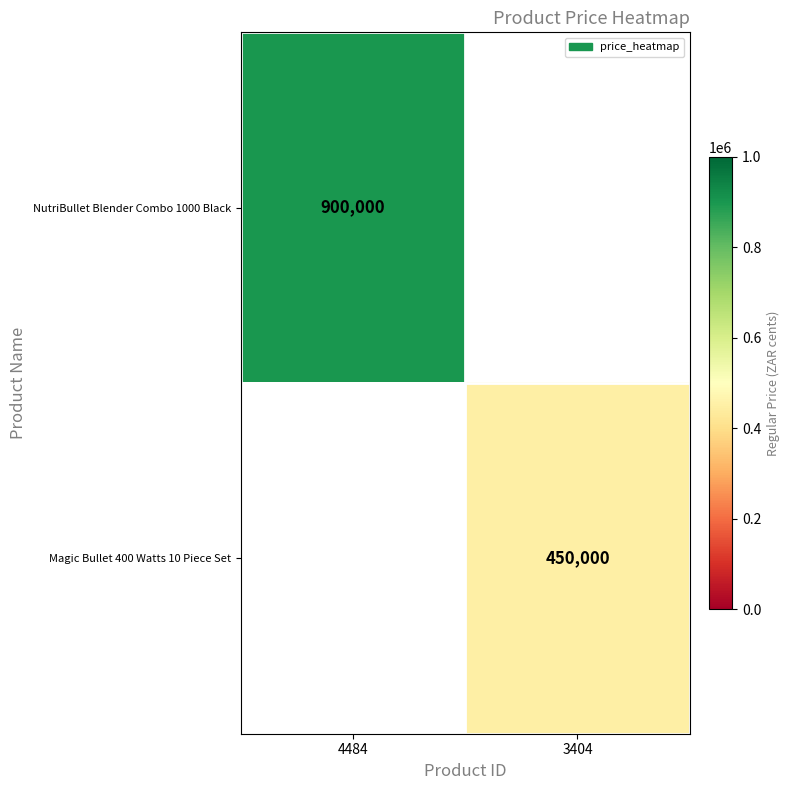

True or false: Magic Bullet 400 Watts 10 Piece Set has a value of 751823 at 3404.

False